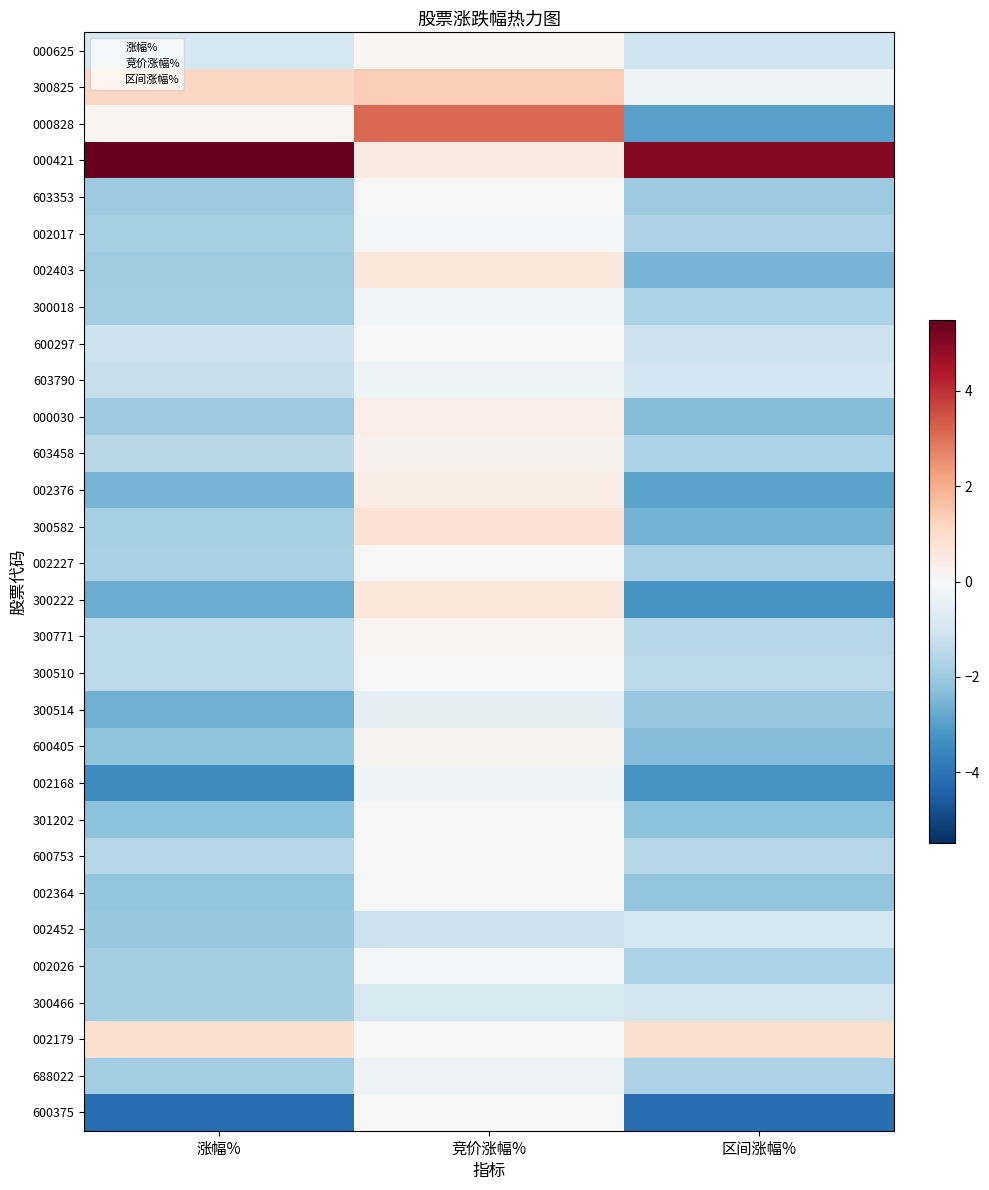

Reading left to right, transcribe all the data shown in this chart.

000625: 涨幅%=-1.0	竞价涨幅%=0.1	区间涨幅%=-1.1
300825: 涨幅%=1.1	竞价涨幅%=1.4	区间涨幅%=-0.2
000828: 涨幅%=0.1	竞价涨幅%=3.1	区间涨幅%=-3.0
000421: 涨幅%=5.5	竞价涨幅%=0.4	区间涨幅%=5.0
603353: 涨幅%=-2.0	竞价涨幅%=0.0	区间涨幅%=-2.0
002017: 涨幅%=-1.8	竞价涨幅%=-0.1	区间涨幅%=-1.7
002403: 涨幅%=-1.9	竞价涨幅%=0.6	区间涨幅%=-2.5
300018: 涨幅%=-1.9	竞价涨幅%=-0.2	区间涨幅%=-1.7
600297: 涨幅%=-1.2	竞价涨幅%=0.0	区间涨幅%=-1.2
603790: 涨幅%=-1.3	竞价涨幅%=-0.2	区间涨幅%=-1.1
000030: 涨幅%=-2.0	竞价涨幅%=0.4	区间涨幅%=-2.4
603458: 涨幅%=-1.5	竞价涨幅%=0.2	区间涨幅%=-1.7
002376: 涨幅%=-2.5	竞价涨幅%=0.4	区间涨幅%=-3.0
300582: 涨幅%=-1.8	竞价涨幅%=0.8	区间涨幅%=-2.6
002227: 涨幅%=-1.8	竞价涨幅%=0.0	区间涨幅%=-1.8
300222: 涨幅%=-2.7	竞价涨幅%=0.6	区间涨幅%=-3.2
300771: 涨幅%=-1.4	竞价涨幅%=0.1	区间涨幅%=-1.6
300510: 涨幅%=-1.4	竞价涨幅%=0.0	区间涨幅%=-1.4
300514: 涨幅%=-2.6	竞价涨幅%=-0.5	区间涨幅%=-2.1
600405: 涨幅%=-2.2	竞价涨幅%=0.2	区间涨幅%=-2.4
002168: 涨幅%=-3.4	竞价涨幅%=-0.2	区间涨幅%=-3.2
301202: 涨幅%=-2.2	竞价涨幅%=0.0	区间涨幅%=-2.2
600753: 涨幅%=-1.6	竞价涨幅%=0.0	区间涨幅%=-1.6
002364: 涨幅%=-2.2	竞价涨幅%=0.0	区间涨幅%=-2.2
002452: 涨幅%=-2.1	竞价涨幅%=-1.2	区间涨幅%=-0.9
002026: 涨幅%=-1.9	竞价涨幅%=-0.1	区间涨幅%=-1.8
300466: 涨幅%=-1.9	竞价涨幅%=-0.9	区间涨幅%=-1.0
002179: 涨幅%=0.9	竞价涨幅%=-0.0	区间涨幅%=0.9
688022: 涨幅%=-1.9	竞价涨幅%=-0.2	区间涨幅%=-1.7
600375: 涨幅%=-4.2	竞价涨幅%=0.0	区间涨幅%=-4.2